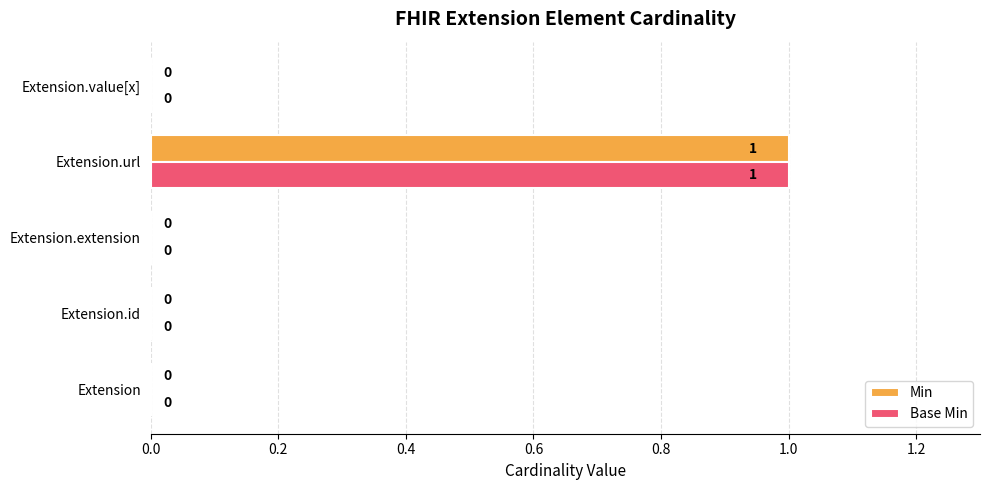

At which label does Min reach its peak?

Extension.url